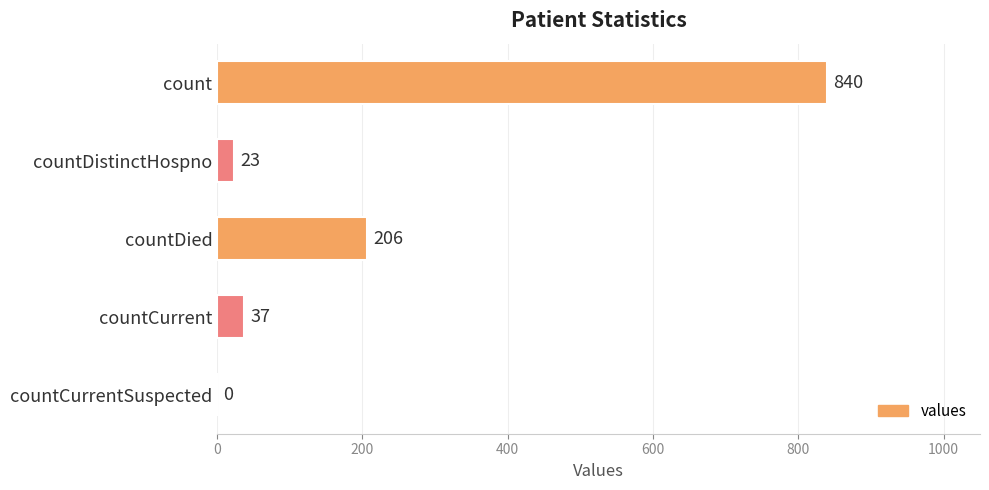

True or false: the data shows -509 at countCurrentSuspected.

False